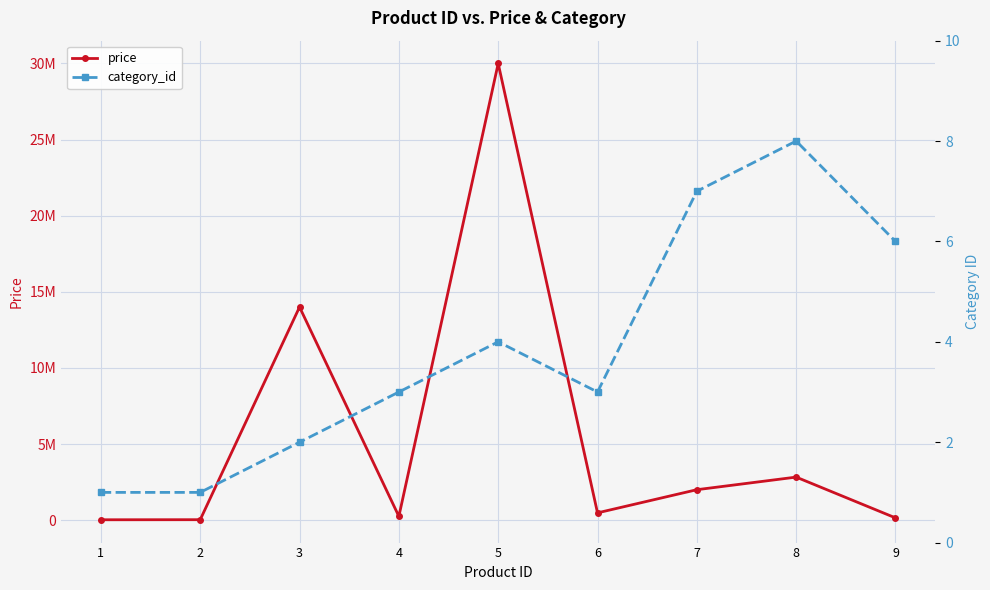

Reading left to right, extract all data points from this chart.

price: 25000	30000	14000000	250000	30000000	479000	2000000	2828000	149000
category_id: 1	1	2	3	4	3	7	8	6